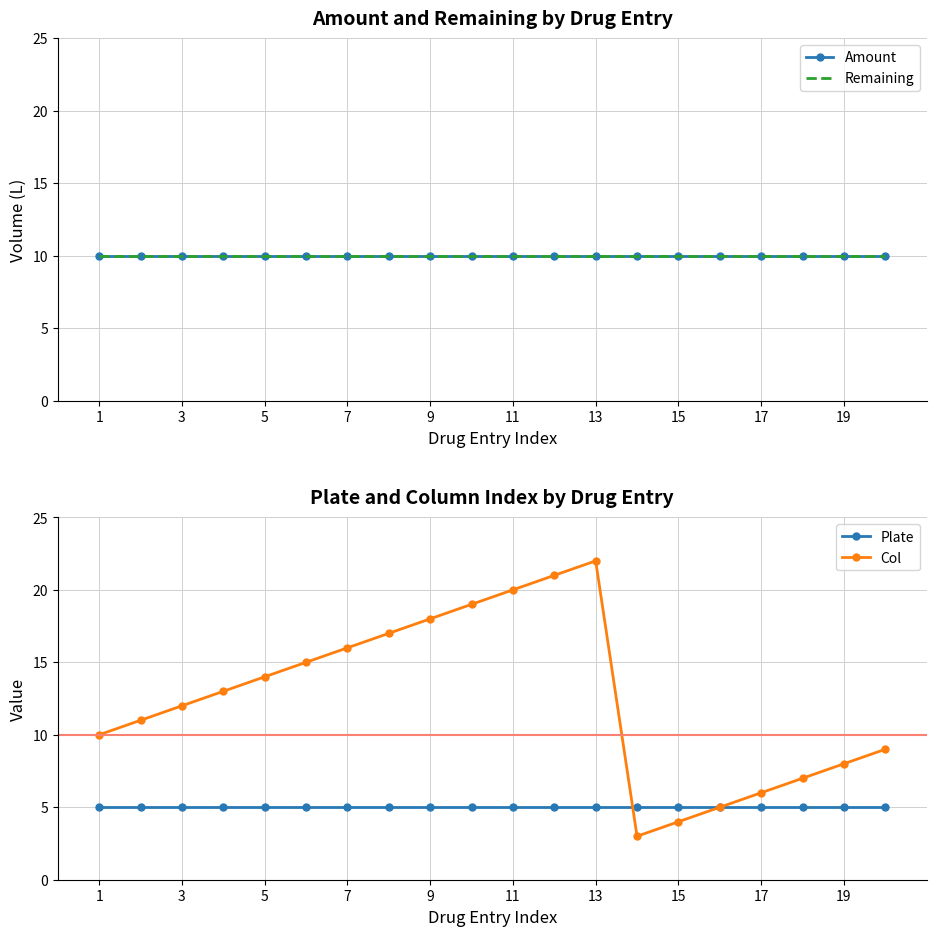

What is the value of the Plate point at the 2nd from the left?

5